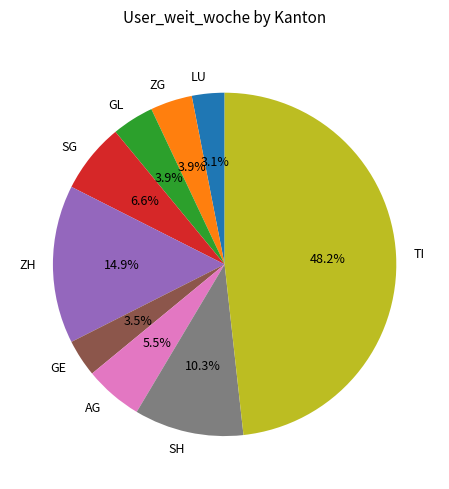

What is the largest slice in the pie chart?

TI